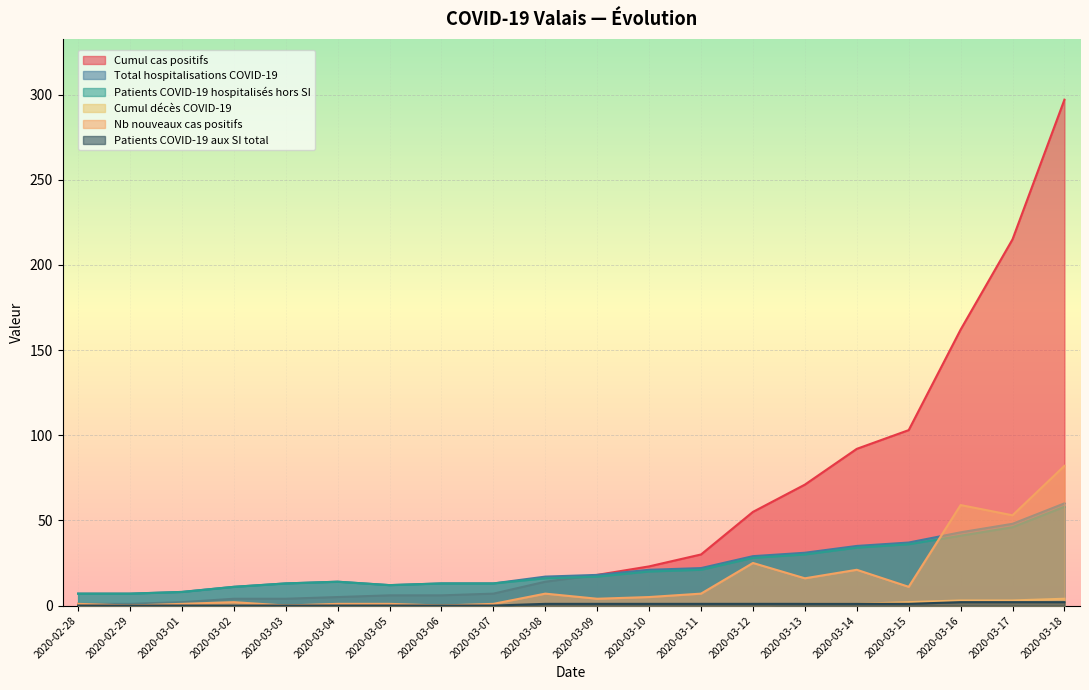

Is it true that Patients COVID-19 aux SI total equals 0 at 2020-03-06?

True